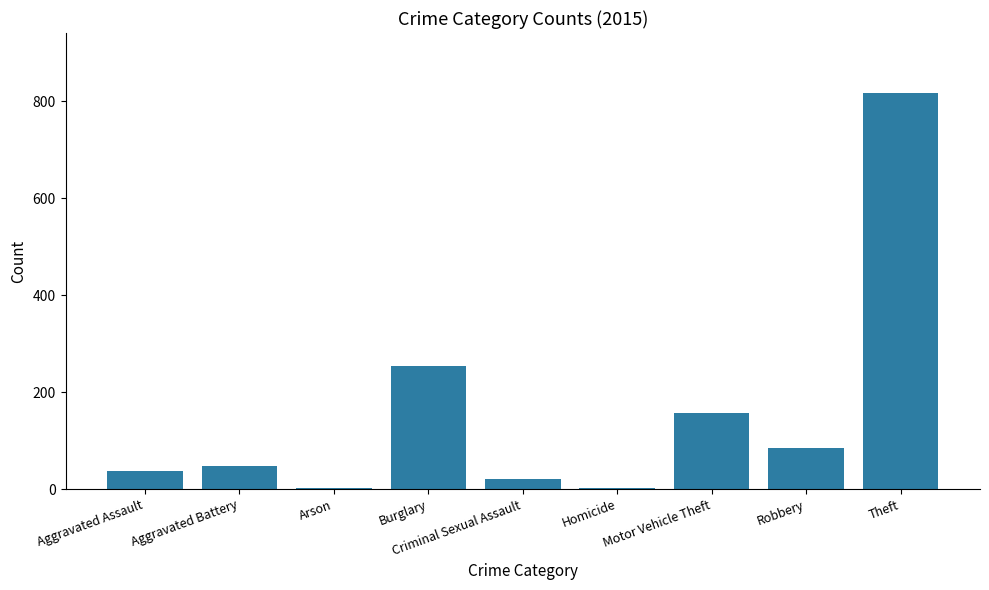

Between Motor Vehicle Theft and Aggravated Battery, which is larger?

Motor Vehicle Theft